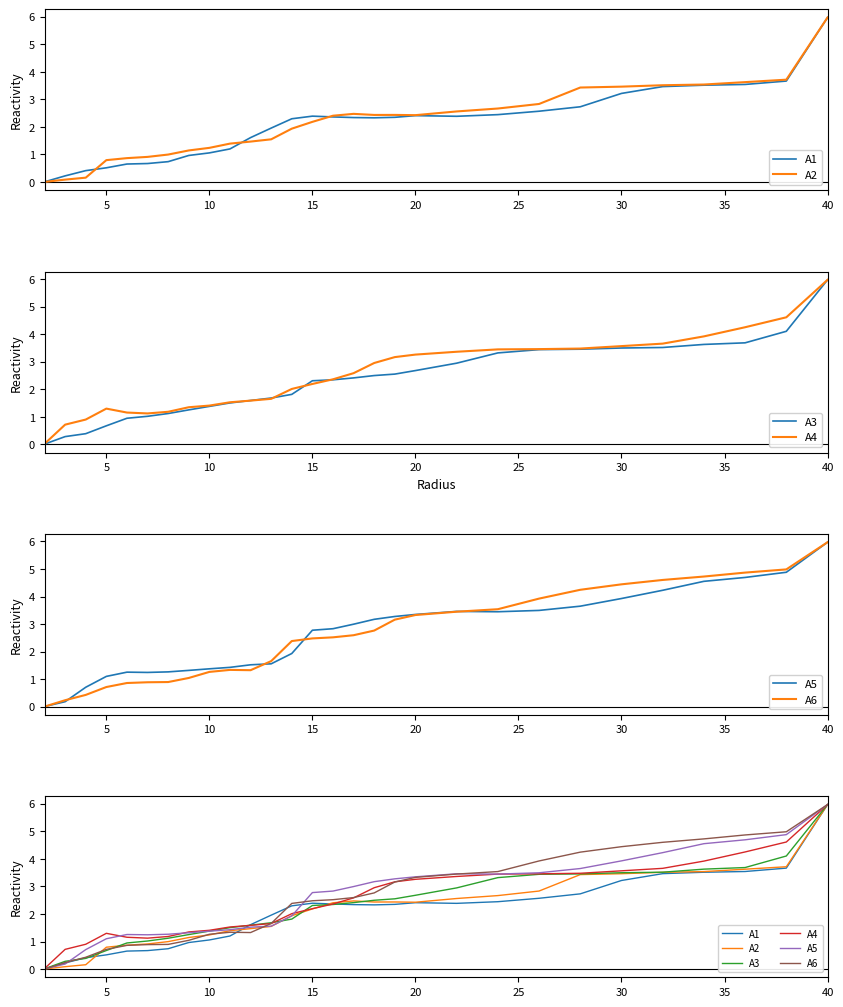

True or false: A3 has more than 2 points higher than both neighbors.

False